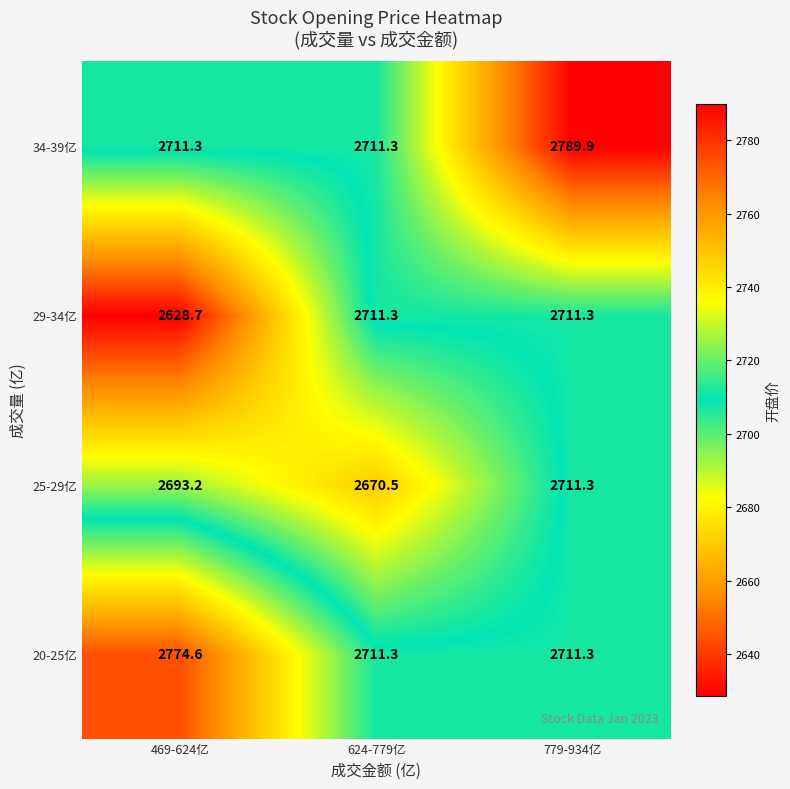

Which label corresponds to the largest value in the chart?

779-934亿